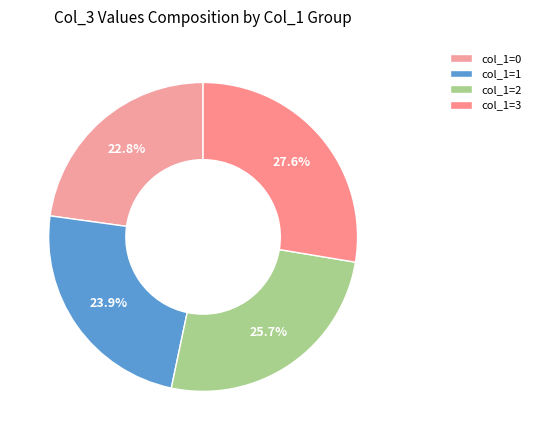

Is there any slice that represents more than half of the pie?

No